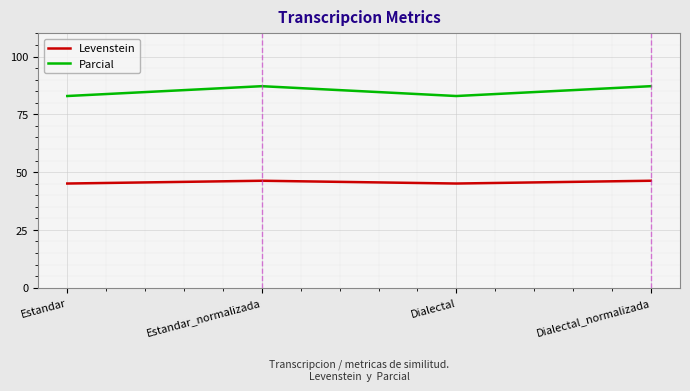

Where is the first local maximum for Parcial?

Estandar_normalizada